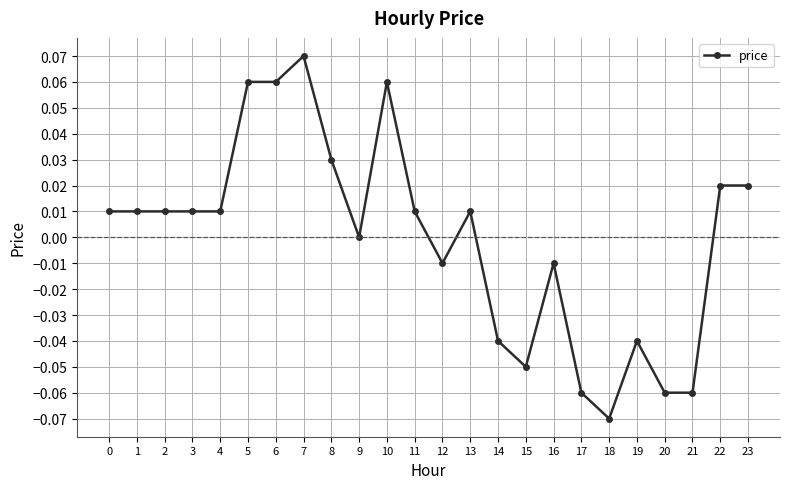

Does the chart display data point markers on the line(s)?

Yes